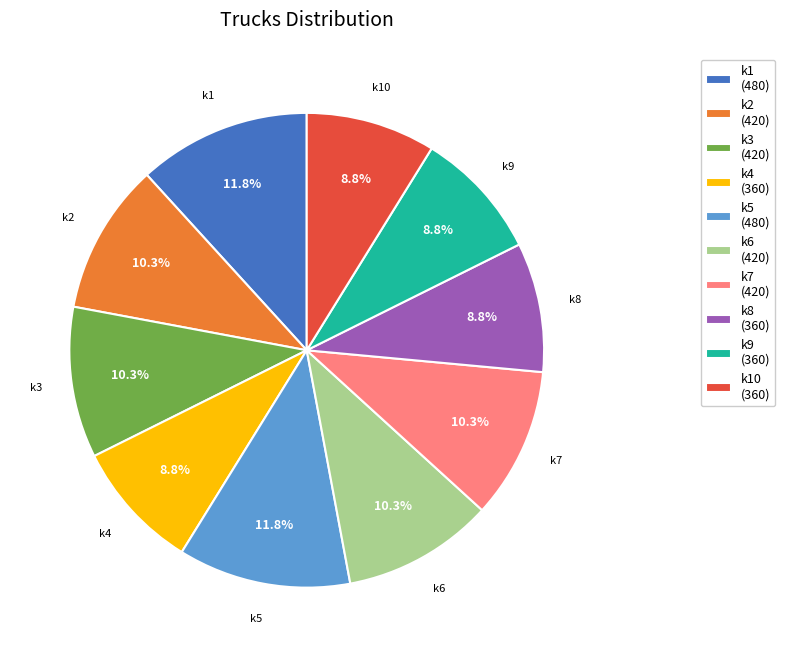

How many slices are in this pie chart?

10